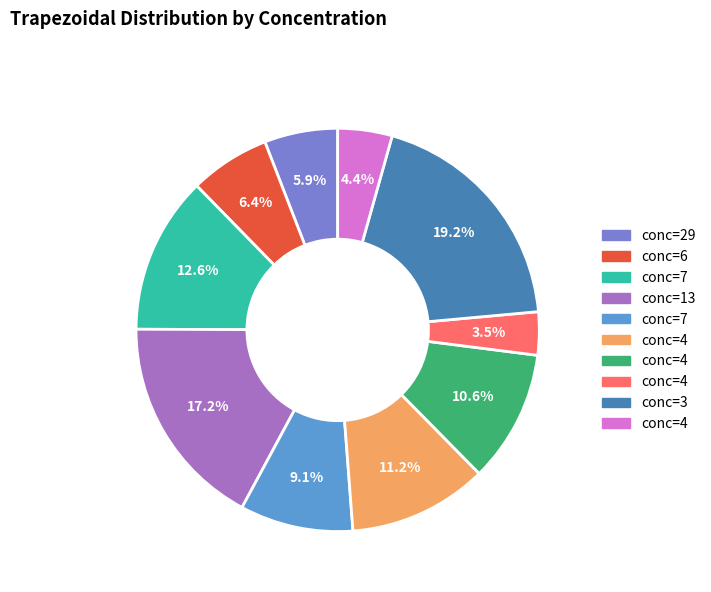

Is there a majority slice in this chart?

No